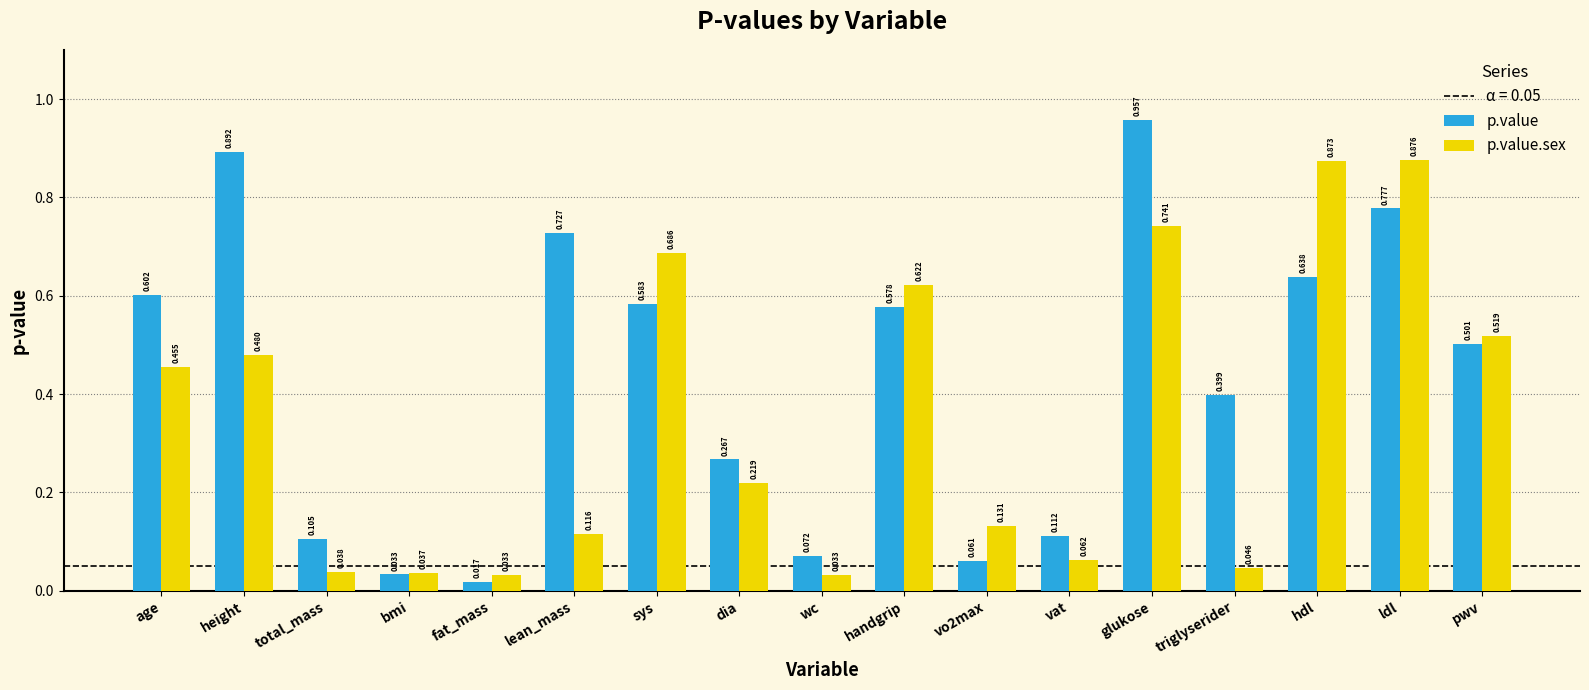

Which series has the largest total across all categories?

p.value